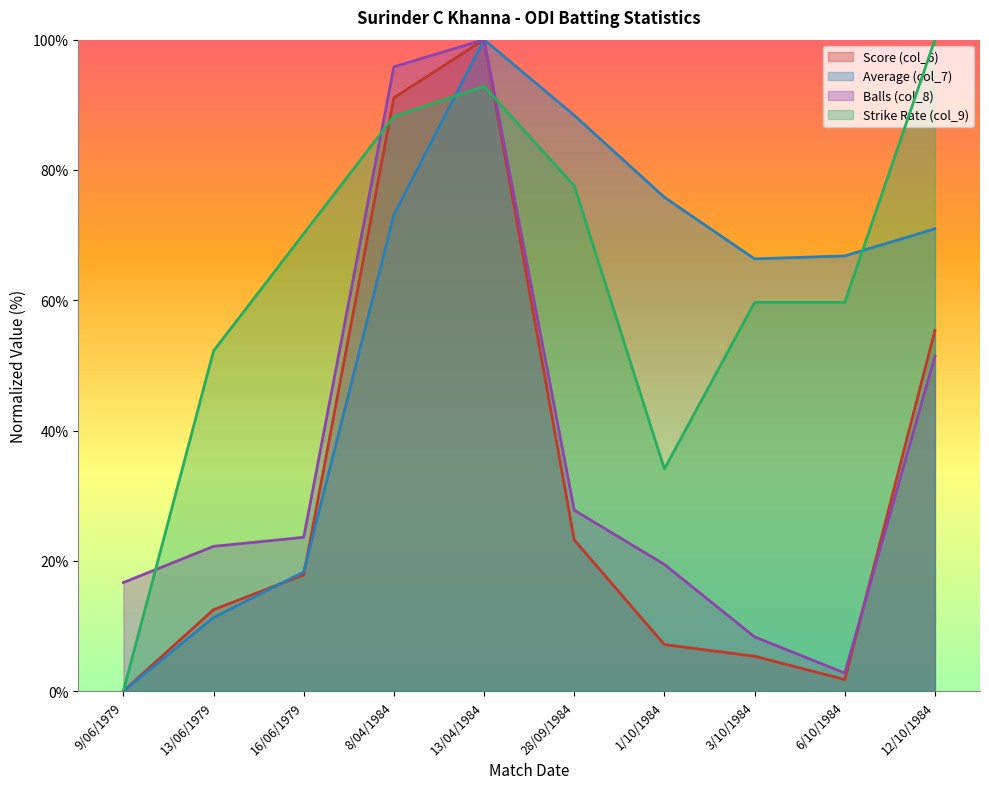

Is it true that Score (col_6) equals 23.2 at 28/09/1984?

True